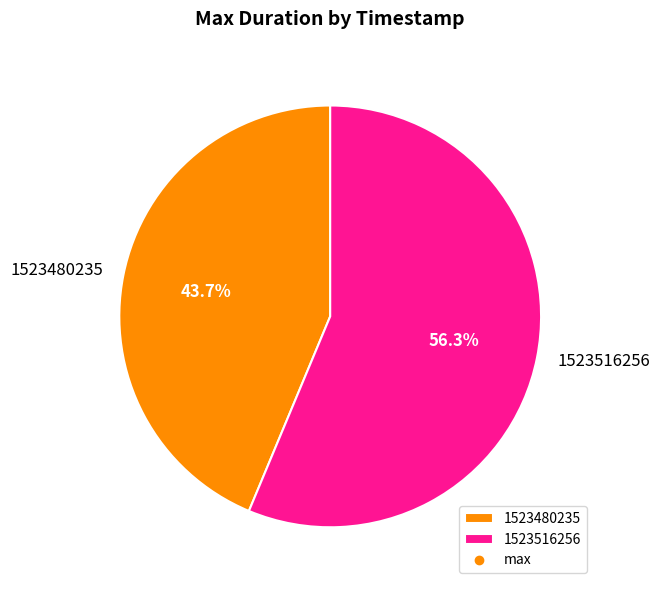

Which category has the smallest portion of the pie?

1523480235